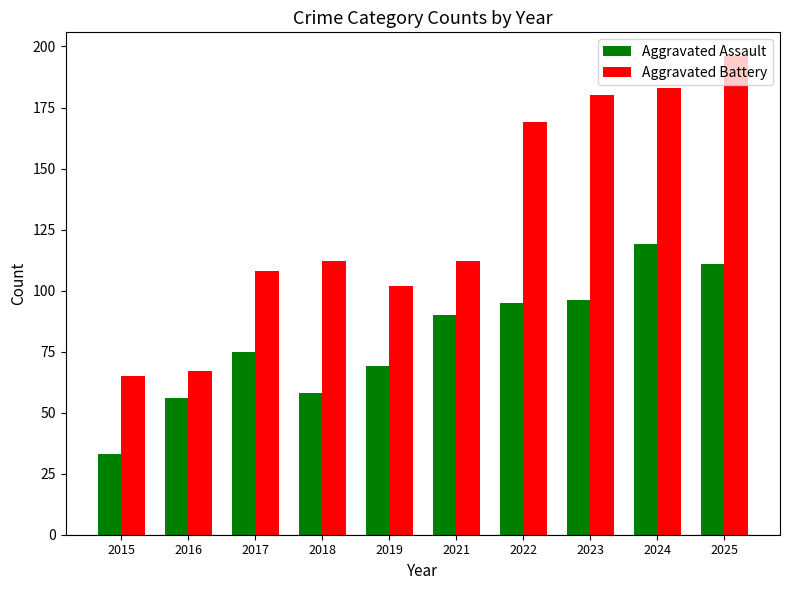

Which series has the largest range (max minus min)?

Aggravated Battery